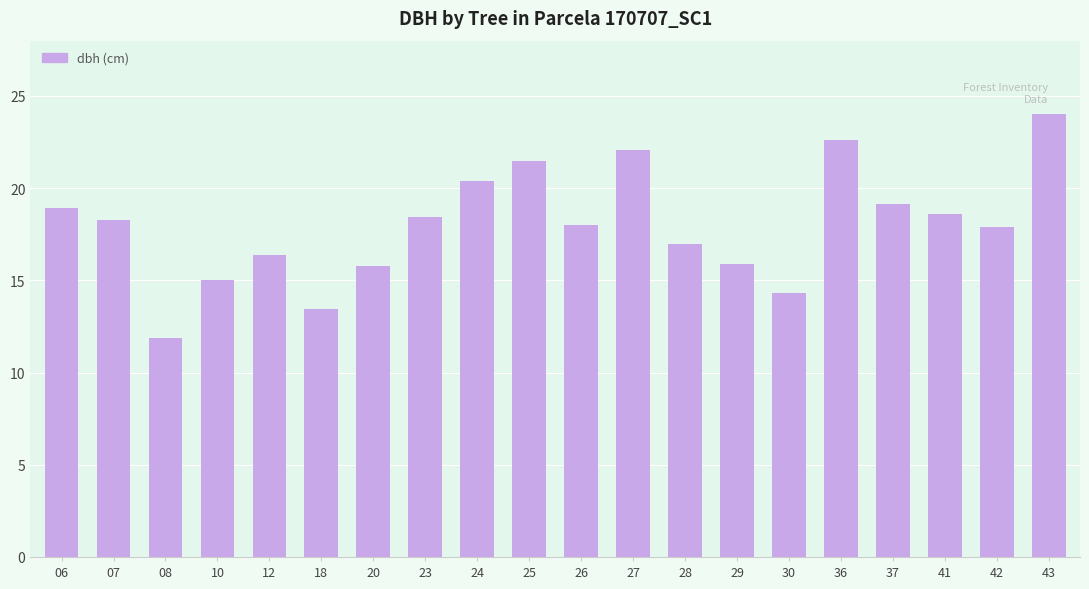

What value does the data have at 20?

15.8